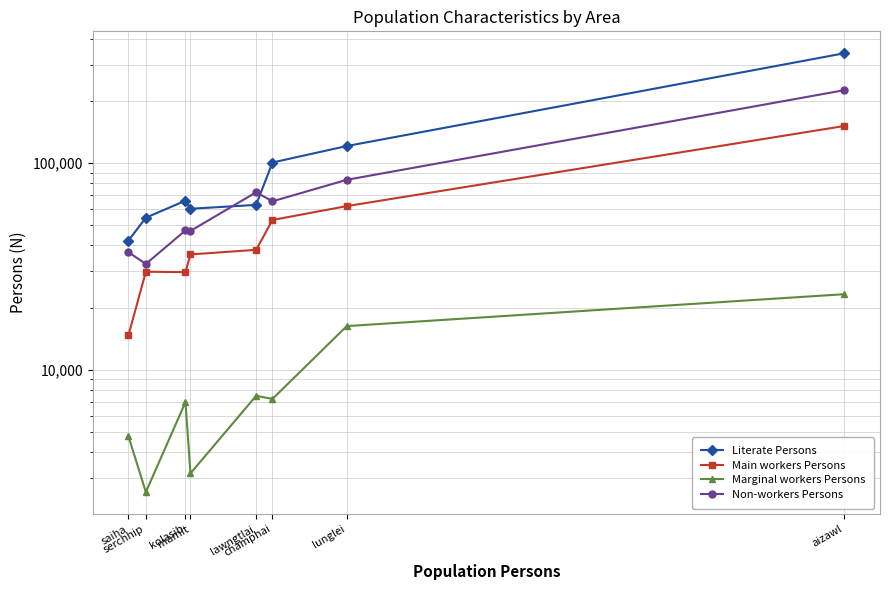

At which category is the sum across all series the highest?

aizawl